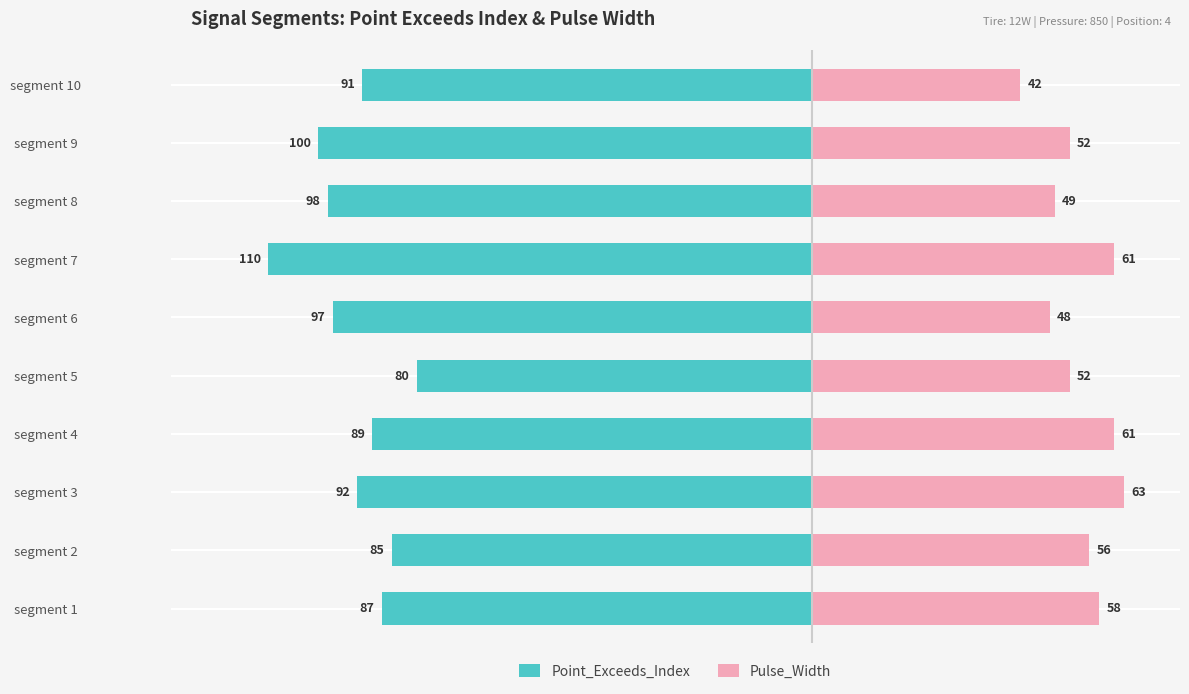

Reading left to right, what are all the values shown in this chart?

Point_Exceeds_Index: -87	-85	-92	-89	-80	-97	-110	-98	-100	-91
Pulse_Width: 58	56	63	61	52	48	61	49	52	42